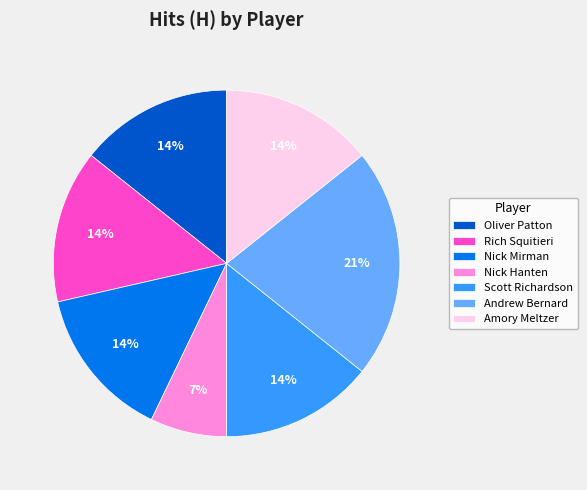

To the nearest percent, what percentage of the pie is Scott Richardson?

14%